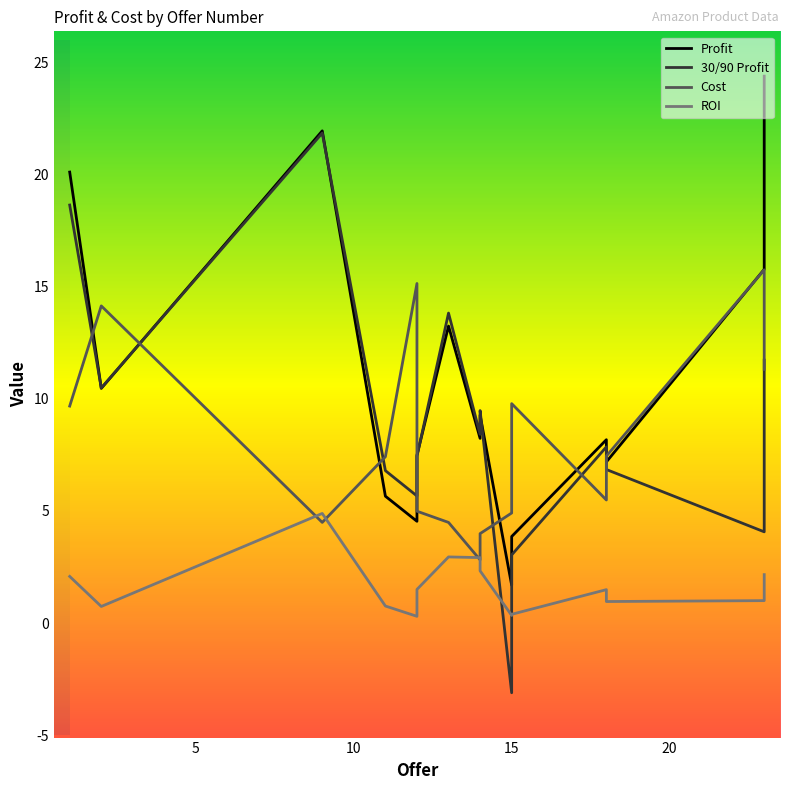

Reading left to right, what are all the values shown in this chart?

Profit: 20.1	7.5	5.7	4.5	9.3	8.2	13.2	10.5	22.0	1.7	15.8	24.4	8.2	7.2	3.9
30/90 Profit: 18.6	7.4	6.8	5.7	9.5	8.4	13.8	10.5	21.9	-3.1	4.1	11.7	7.9	6.8	3.0
Cost: 9.7	5.0	7.4	15.2	4.0	2.8	4.5	14.2	4.5	4.9	15.8	11.3	5.5	7.5	9.8
ROI: 2.1	1.5	0.8	0.3	2.3	2.9	3.0	0.7	4.9	0.3	1.0	2.2	1.5	1.0	0.4